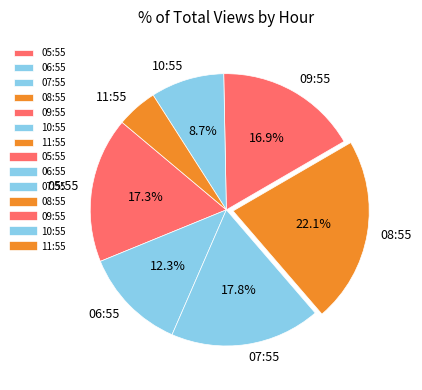

To the nearest percent, what is the average slice percentage?

14%